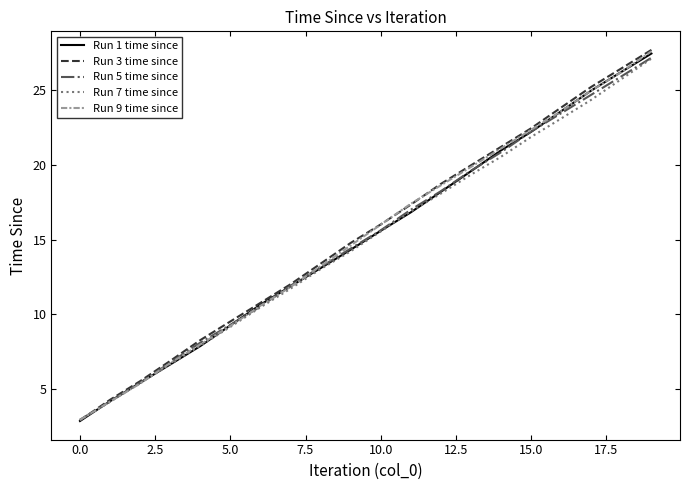

What is the difference between the second highest and minimum values in the Run 7 time since series?

22.8